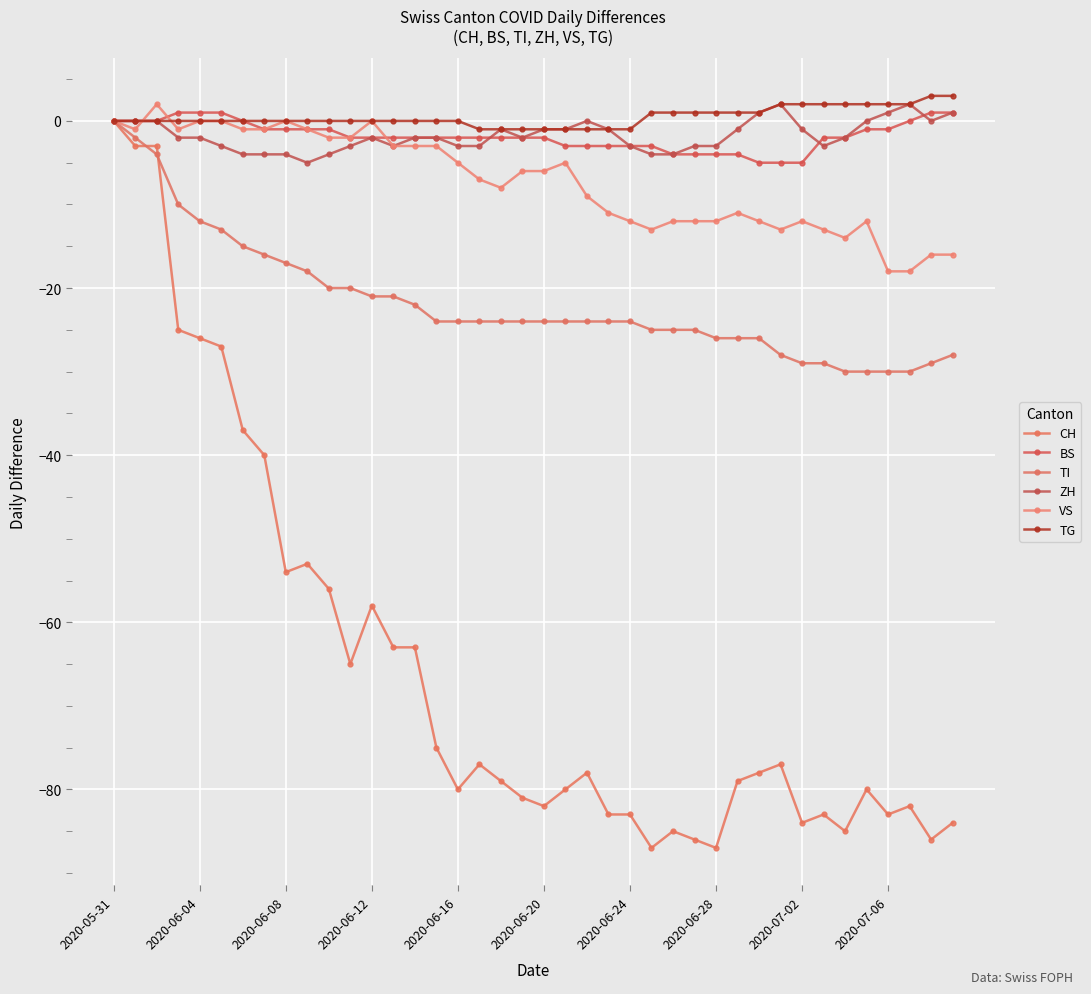

What is the value of the TI point at the 13th from the left?

-21